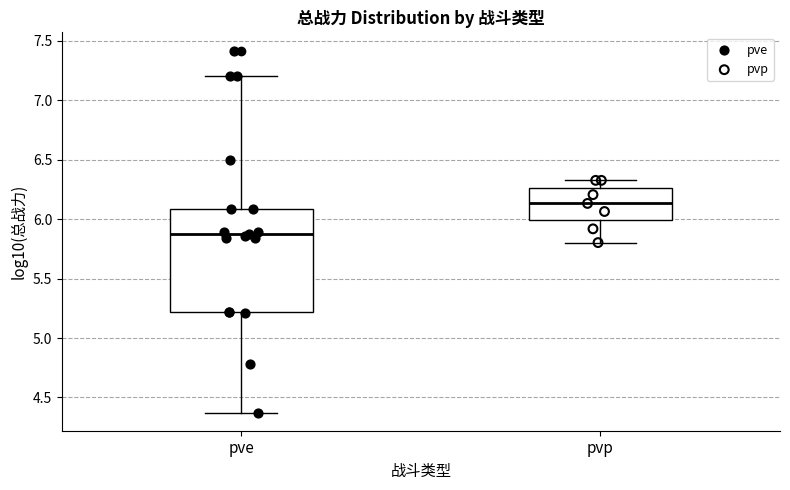

Which box is the tallest, from its lower edge to its upper edge?

pve